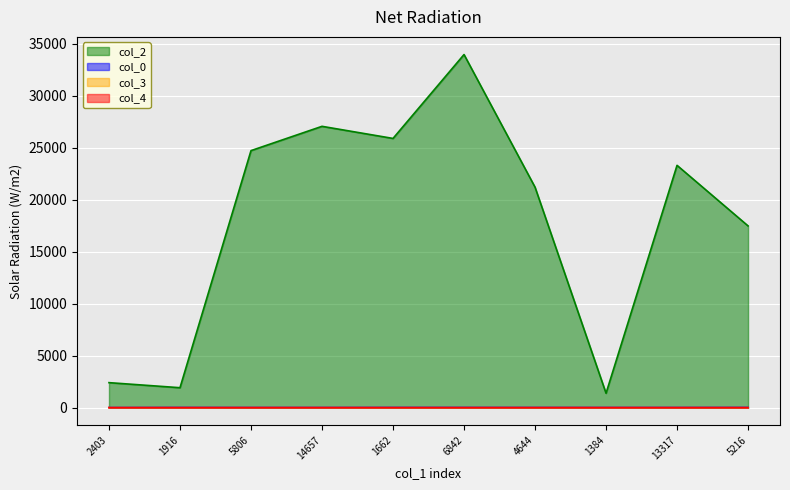

Reading left to right, what are all the values shown in this chart?

col_2: 2403=2403.0	1916=1916.0	5806=24715.0	14657=27051.0	1662=25887.0	6842=33954.0	4644=21201.0	1384=1384.0	13317=23299.0	5216=17476.0
col_0: 2403=11.3	1916=21.8	5806=21.8	14657=21.8	1662=22.7	6842=22.7	4644=22.9	1384=23.4	13317=23.5	5216=23.5
col_3: 2403=0.0	1916=0.0	5806=5.0	14657=5.0	1662=0.0	6842=0.0	4644=3.0	1384=5.0	13317=5.0	5216=0.0
col_4: 2403=1.0	1916=0.0	5806=0.0	14657=0.0	1662=0.0	6842=0.0	4644=0.0	1384=0.0	13317=0.0	5216=0.0